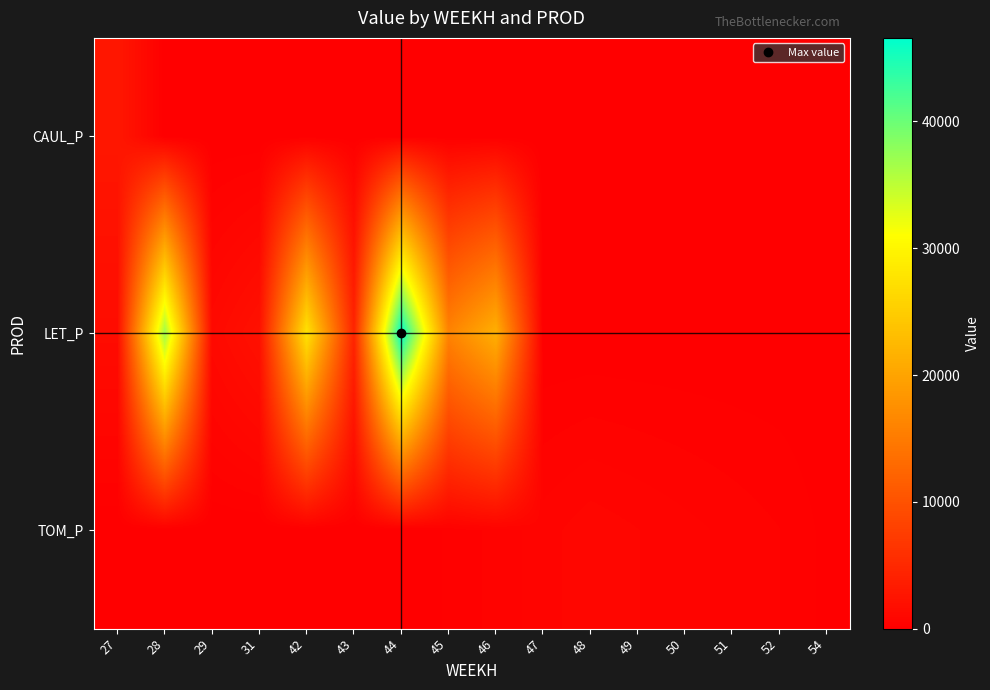

Between 27 and 46, which series saw the biggest shift?

LET_P